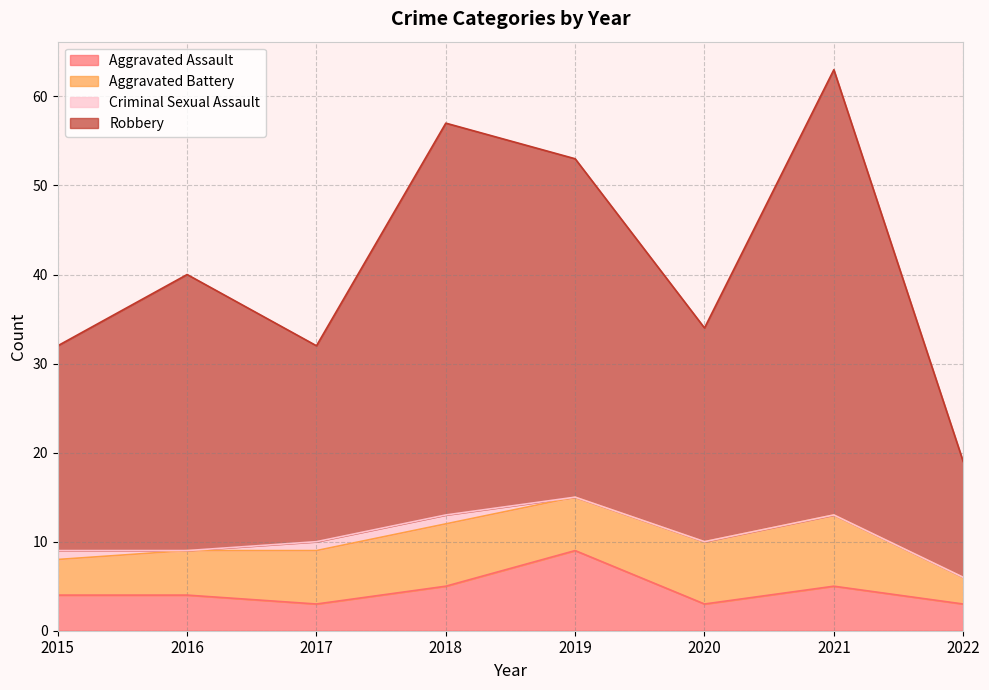

Which series changed the most between 2019 and 2022?

Robbery